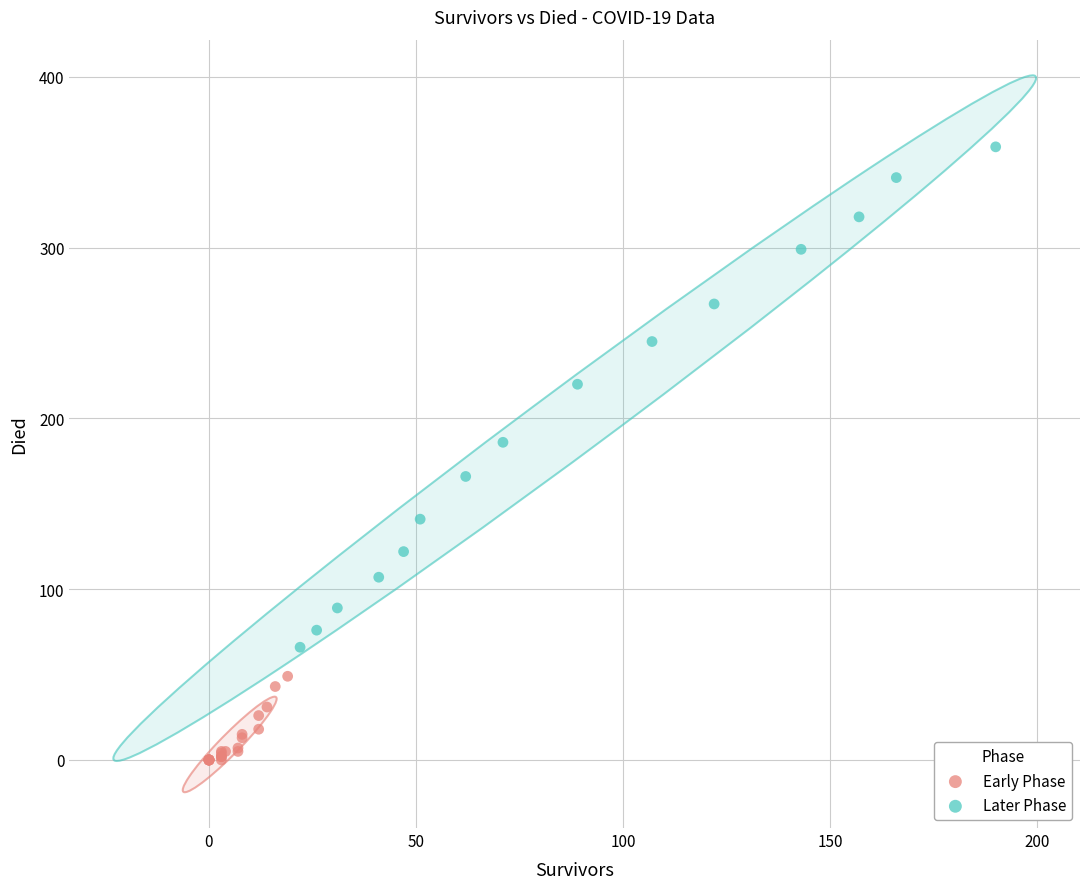

Which series reaches the minimum Y coordinate?

Early Phase